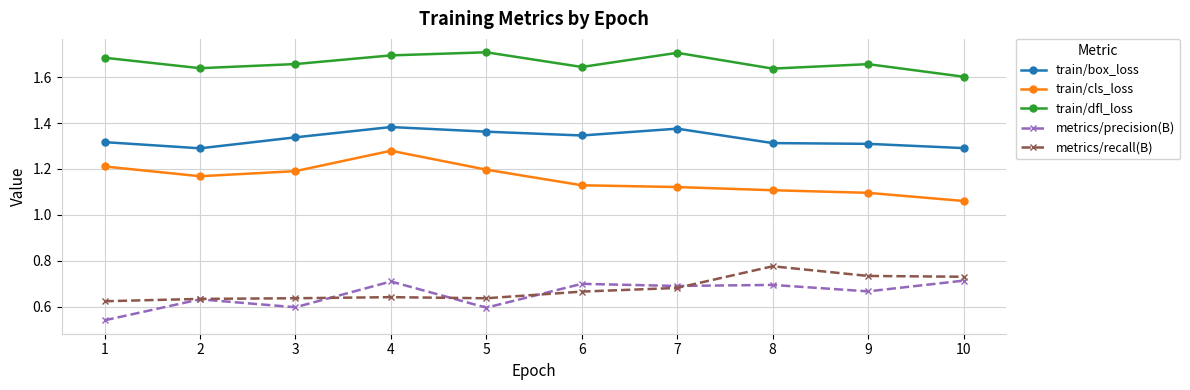

Is it true that train/box_loss equals 2.4 at 7?

False